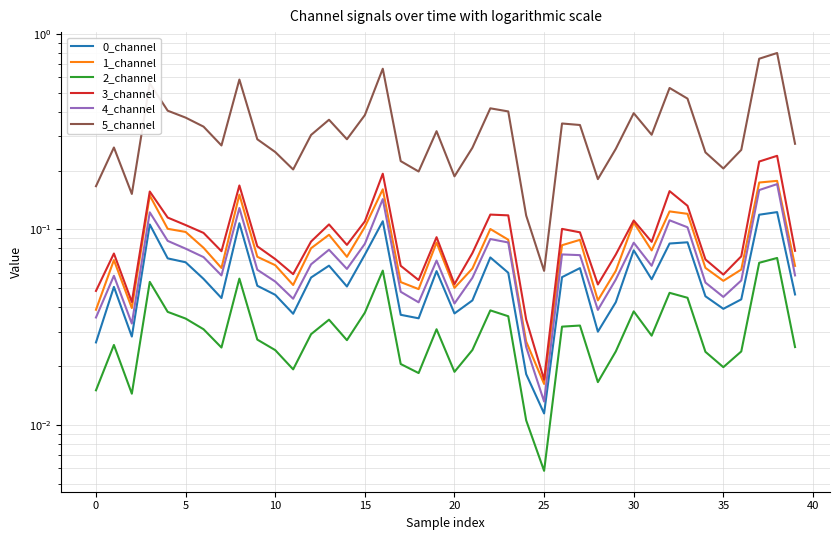

In 5_channel, how many points are lower than both neighbors (excluding endpoints)?

10